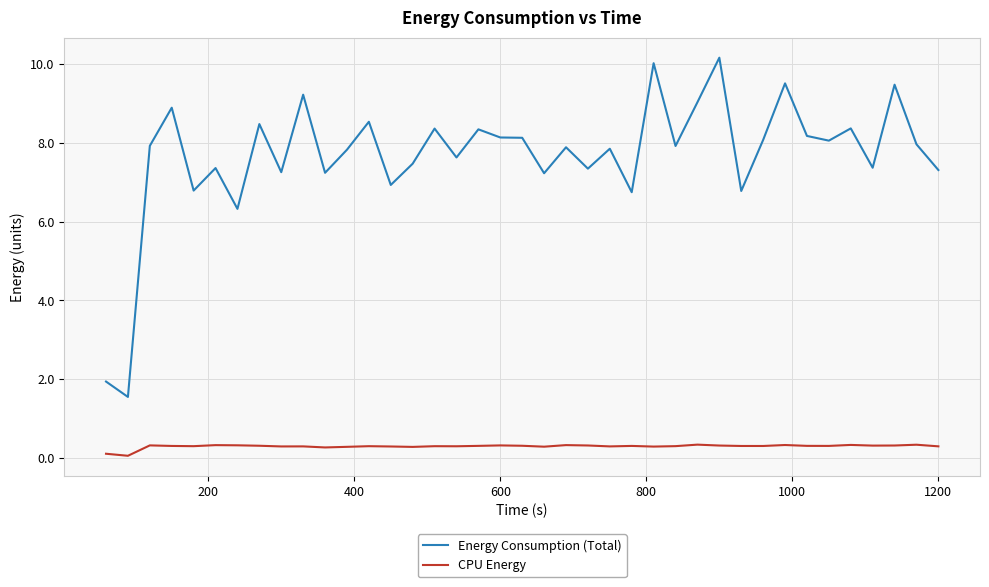

Which series has the widest spread of values?

Energy Consumption (Total)